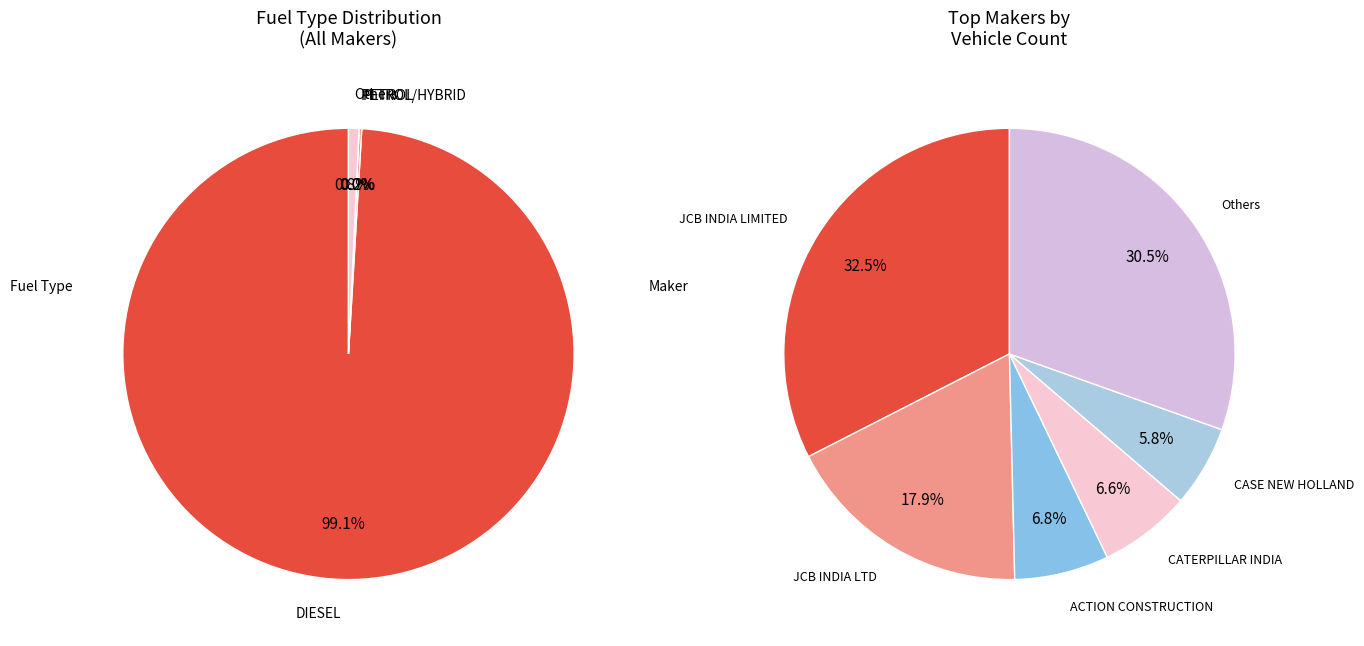

True or false: DIESEL accounts for 99% of the total.

True